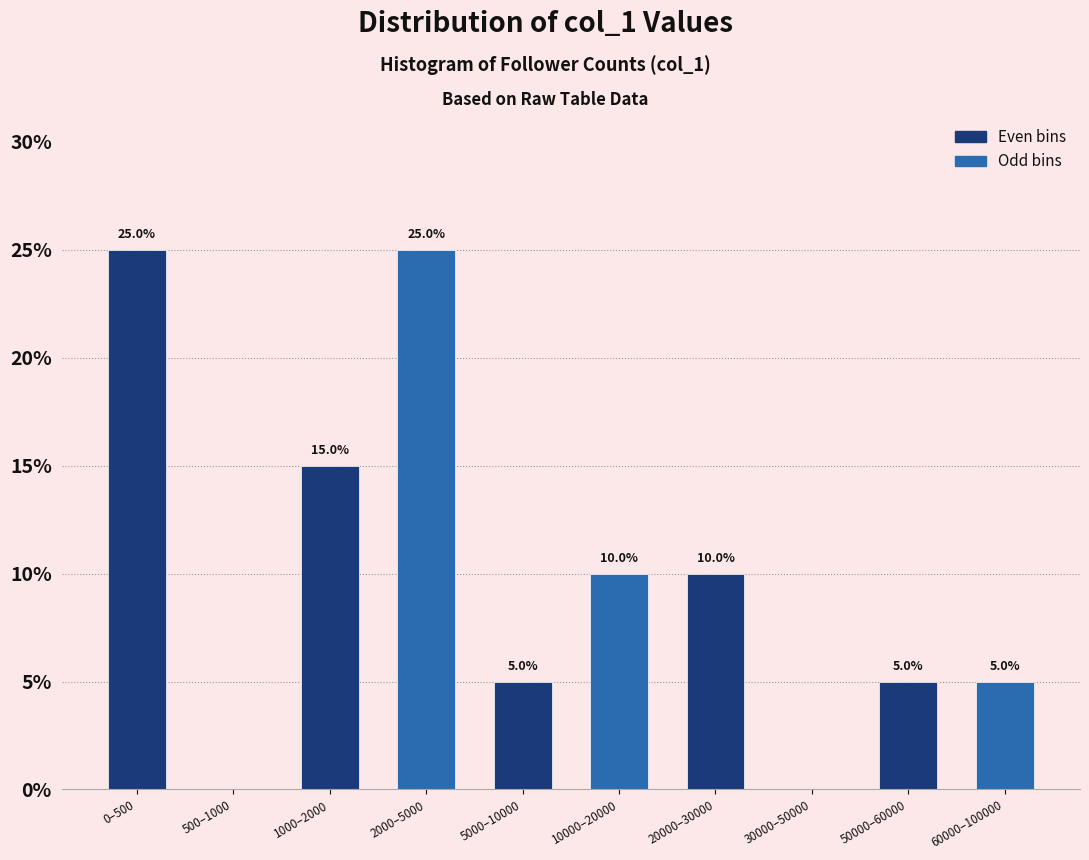

Reading left to right, extract all data points from this chart.

0–500=25	500–1000=0	1000–2000=15	2000–5000=25	5000–10000=5	10000–20000=10	20000–30000=10	30000–50000=0	50000–60000=5	60000–100000=5